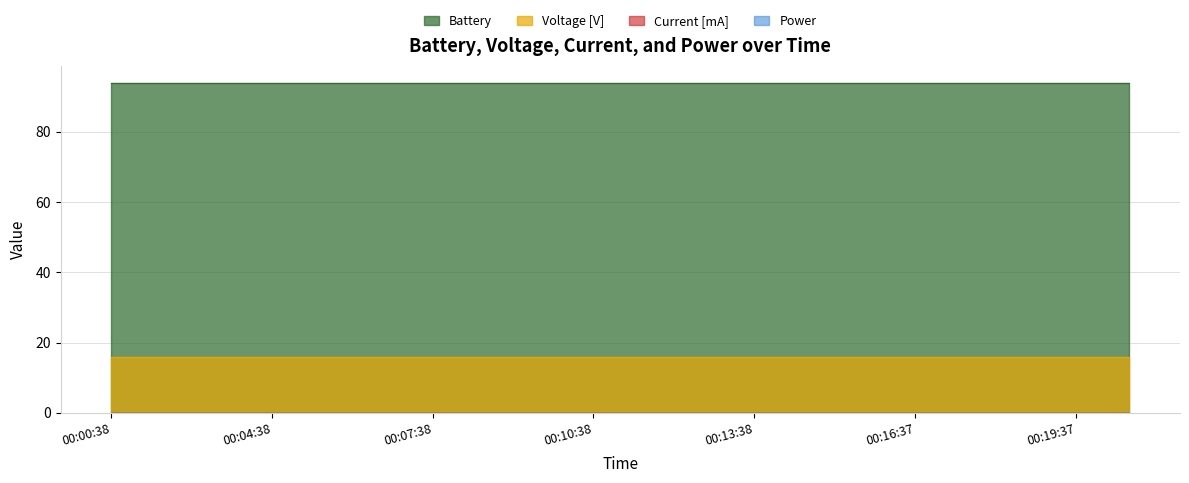

What is the spread (max minus min) of values at 00:19:37?

94.0